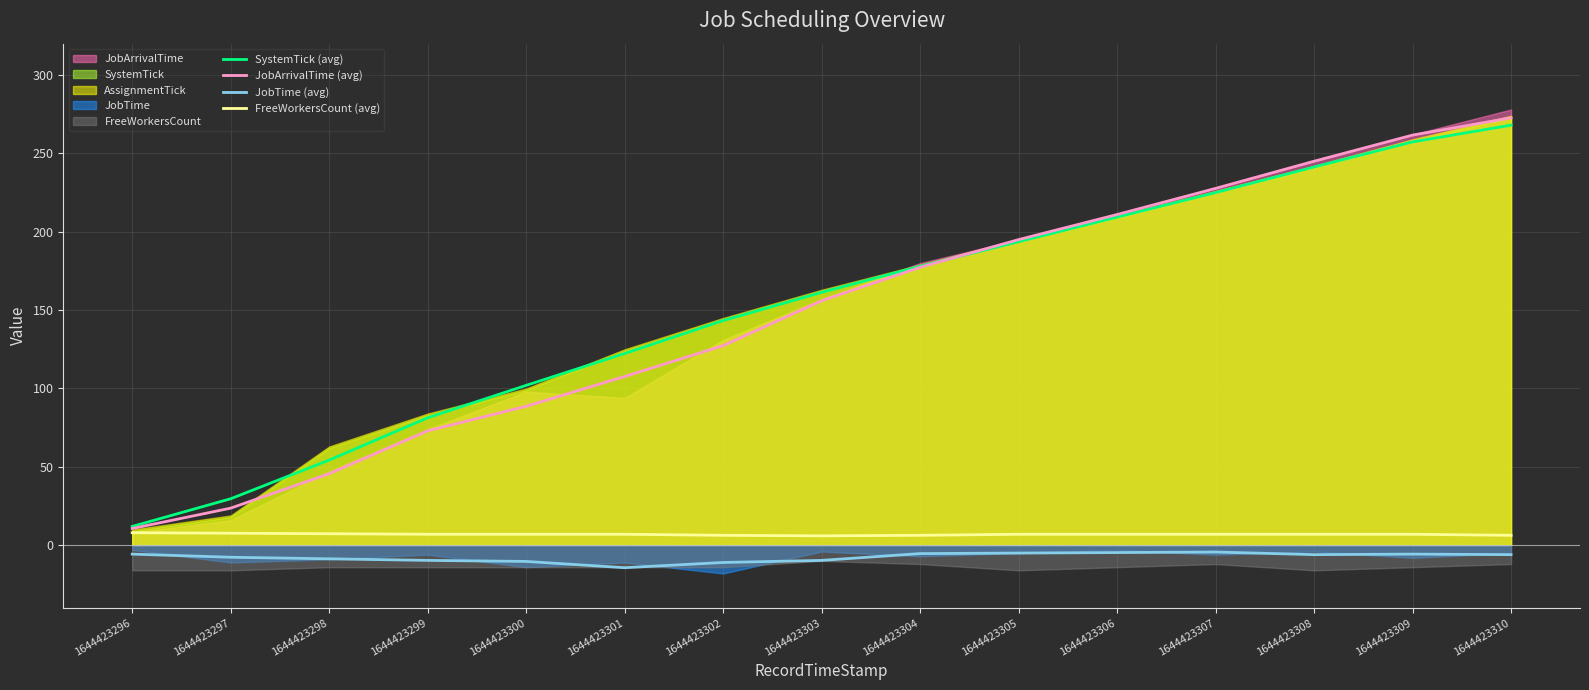

True or false: SystemTick (avg) has more than 0 interior local peaks.

False